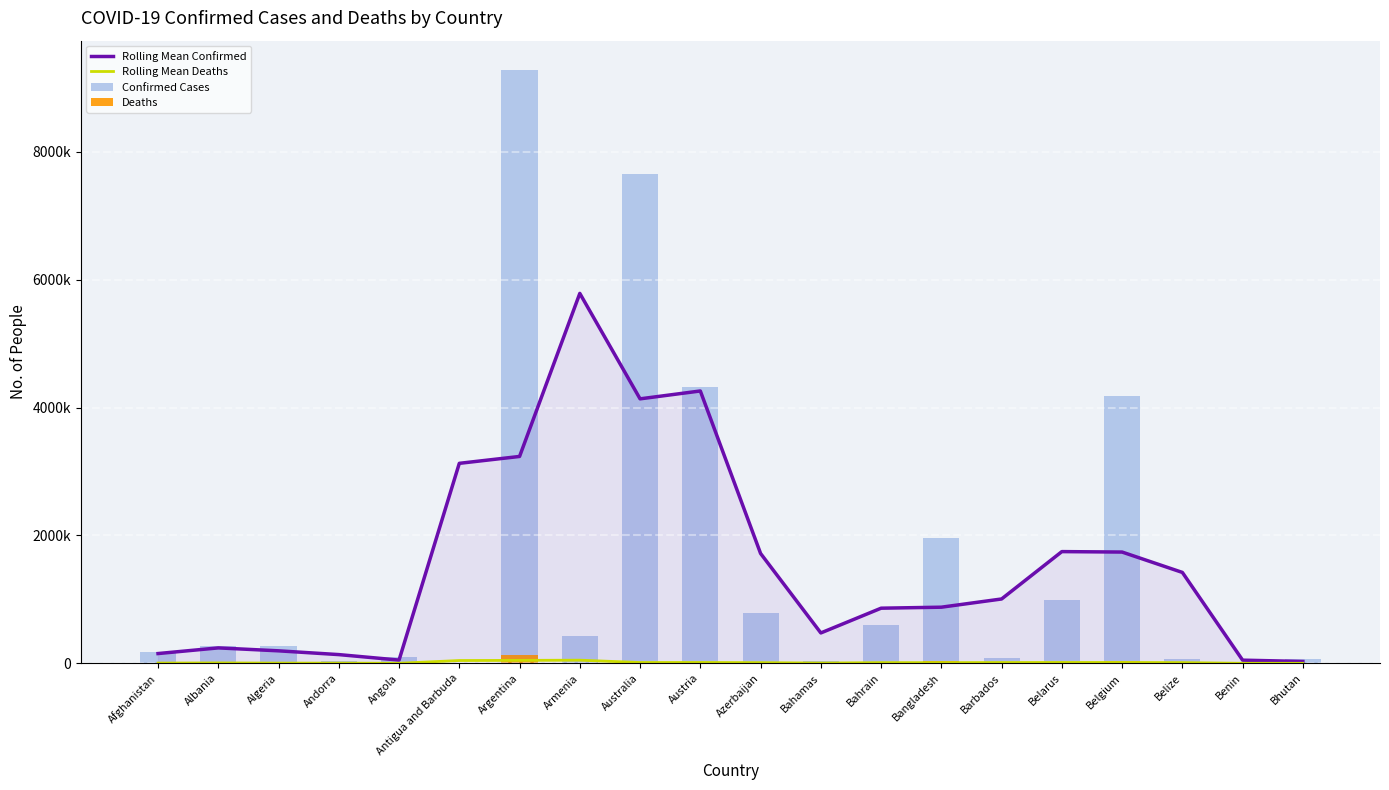

Where does the Deaths series first go above 6875?

Afghanistan